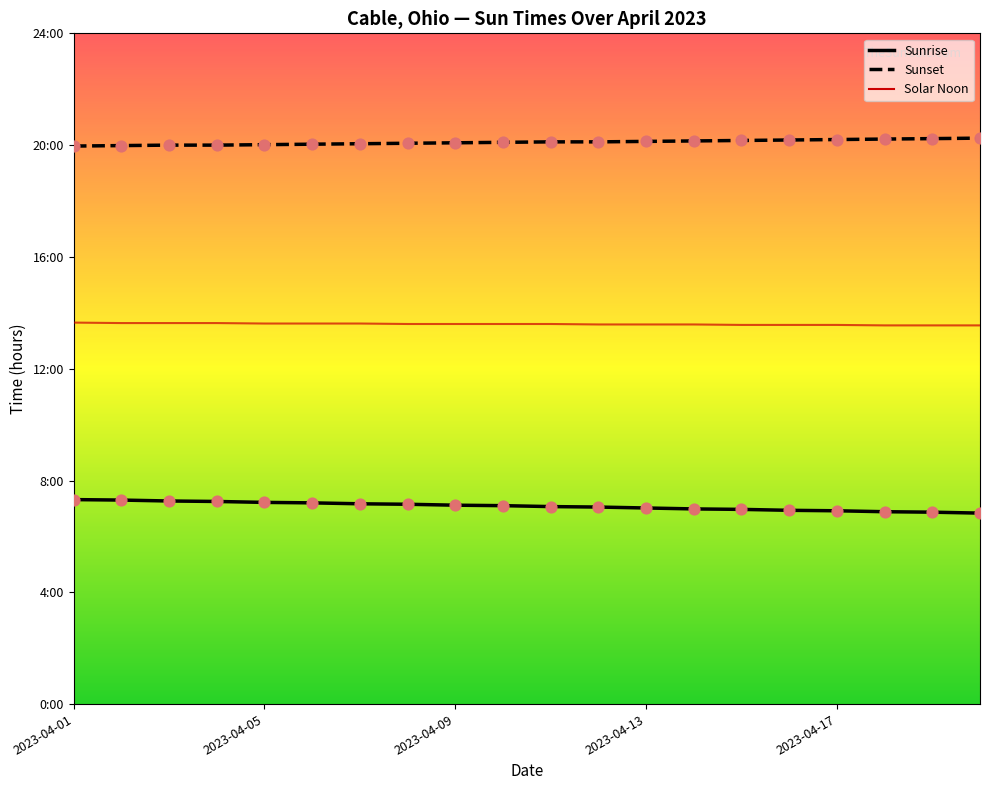

Which series has the largest total across all categories?

Sunset